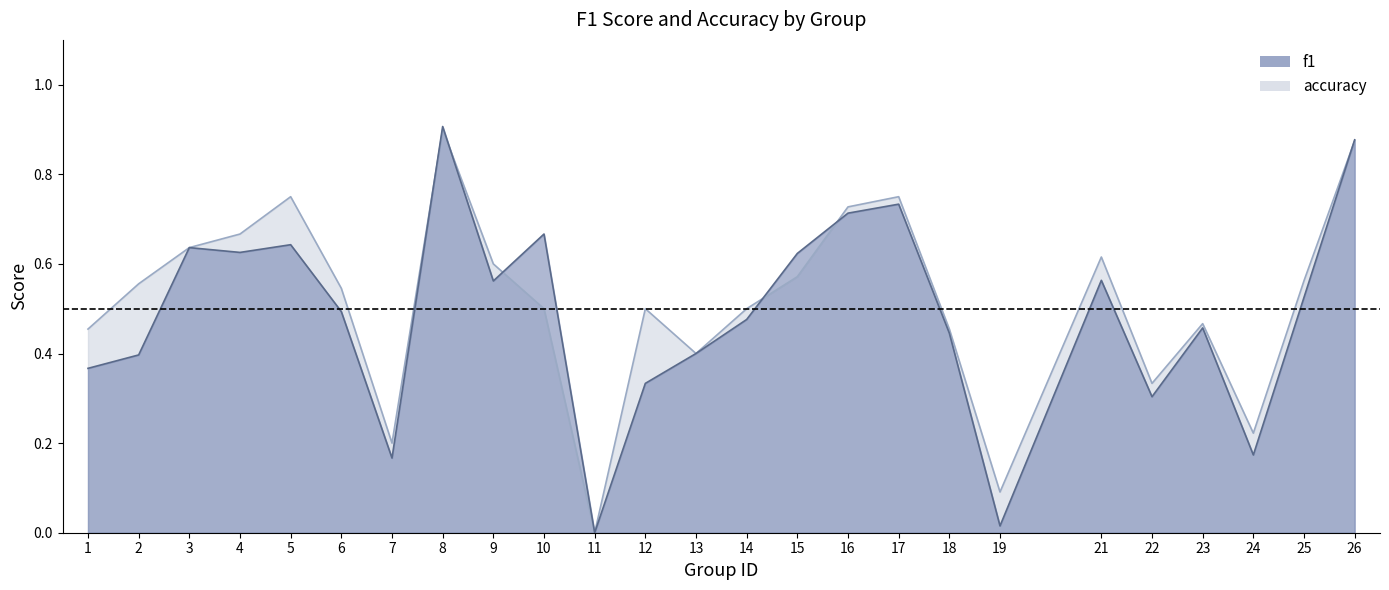

True or false: accuracy has a value of 0.7 at 16.

True